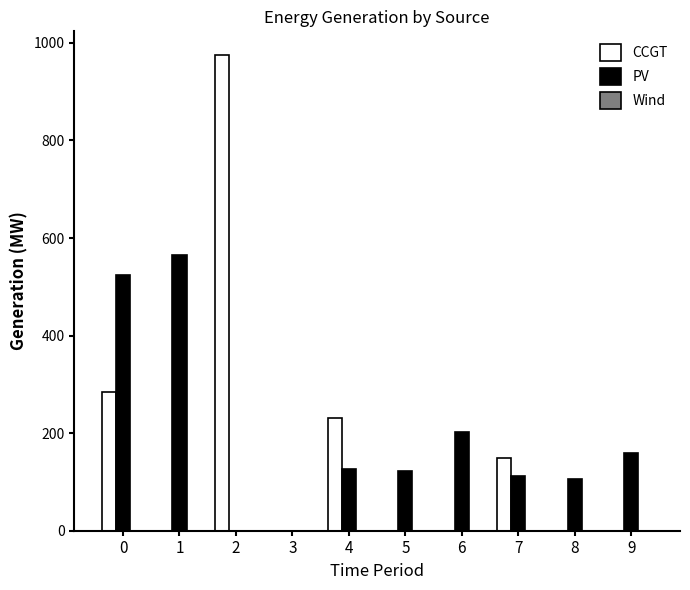

Between 6 and 8, which series saw the biggest shift?

PV